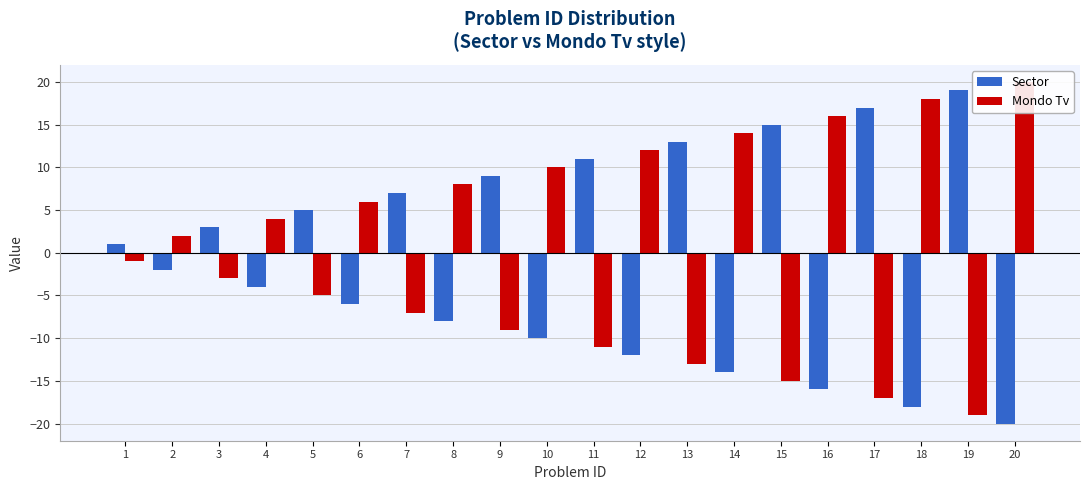

True or false: Sector has a value of -18 at 18.

True